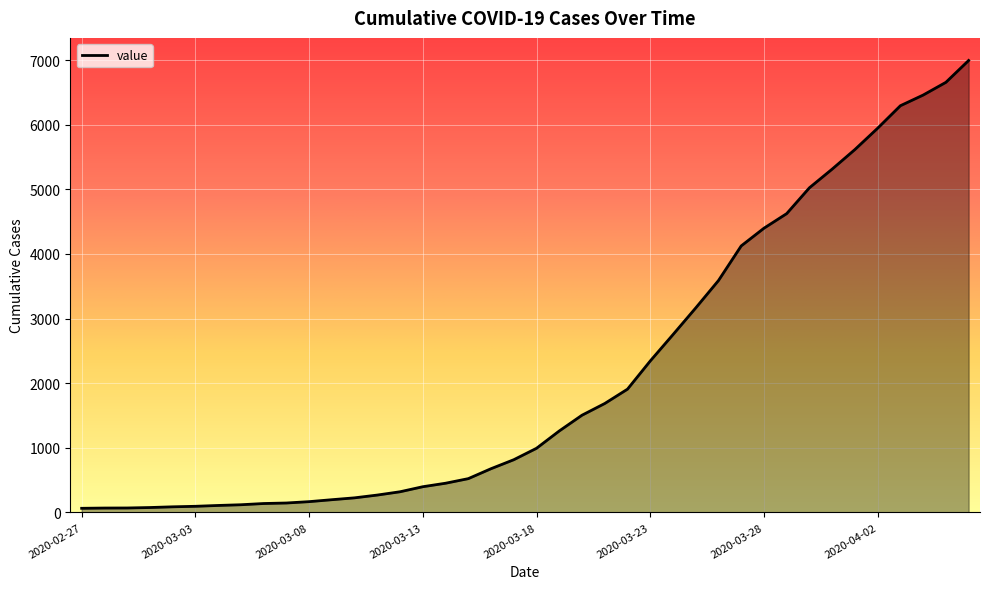

What is the difference between the maximum and minimum values?

6931